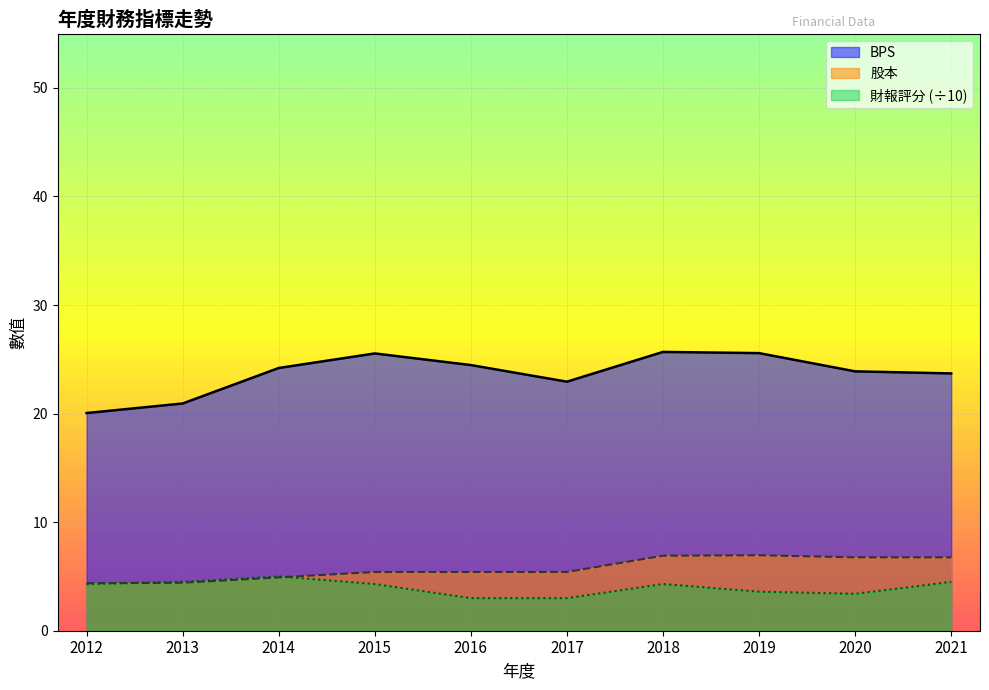

What is the value of the 財報評分 point at the 9th from the left?

3.4